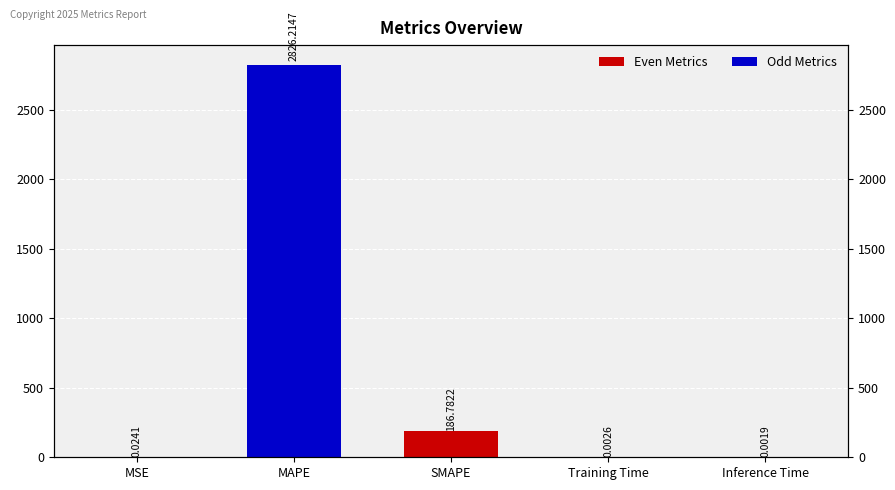

True or false: the data shows 0.0 at Training Time.

True